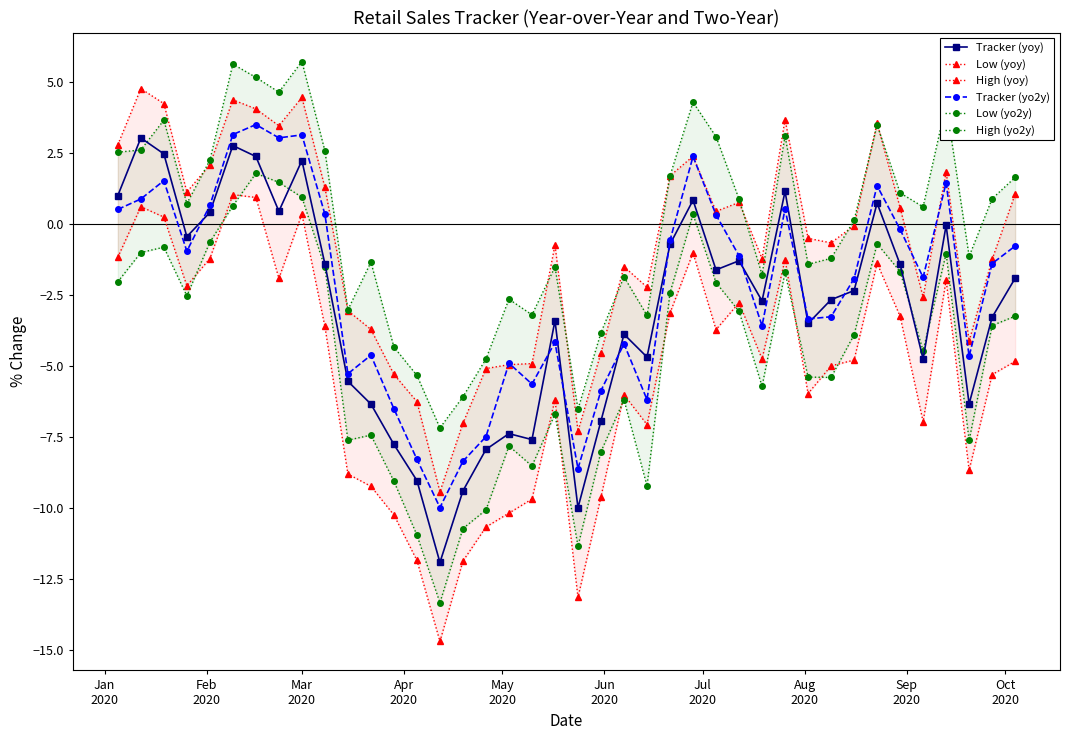

True or false: Tracker (yo2y) and High (yo2y) intersect in this chart.

False